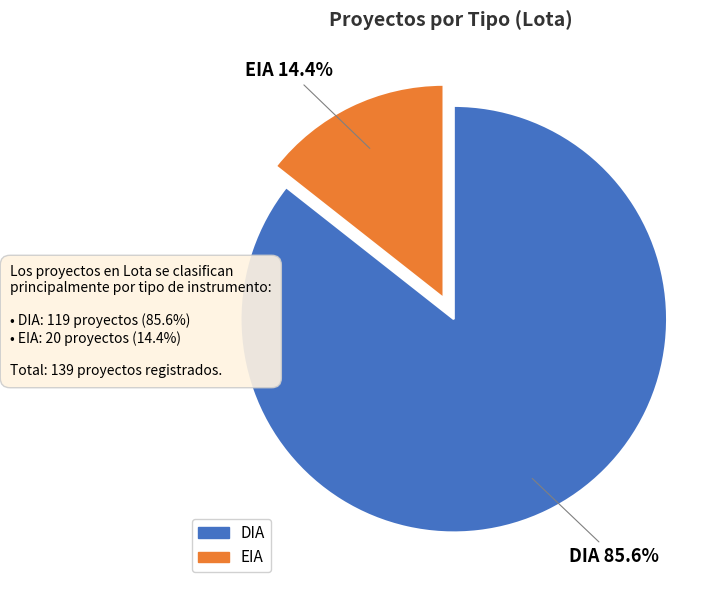

Which slice is the largest?

DIA